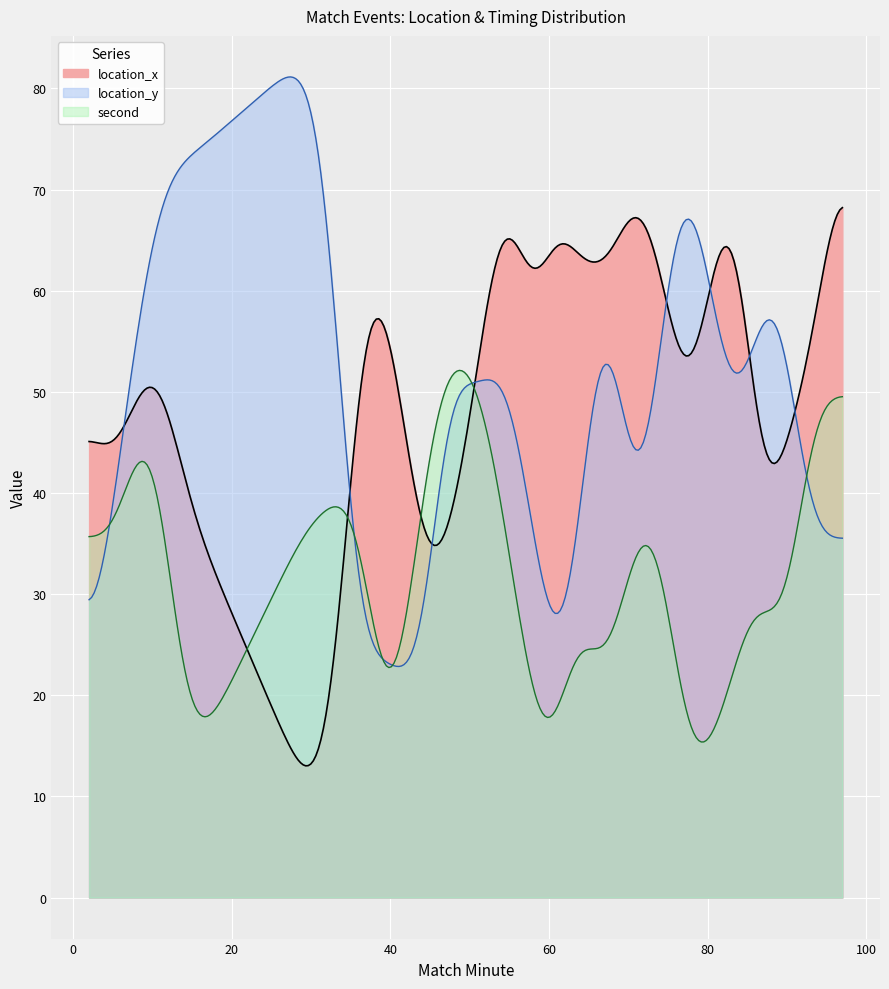

The second series shows 56 at 7. True or false?

True